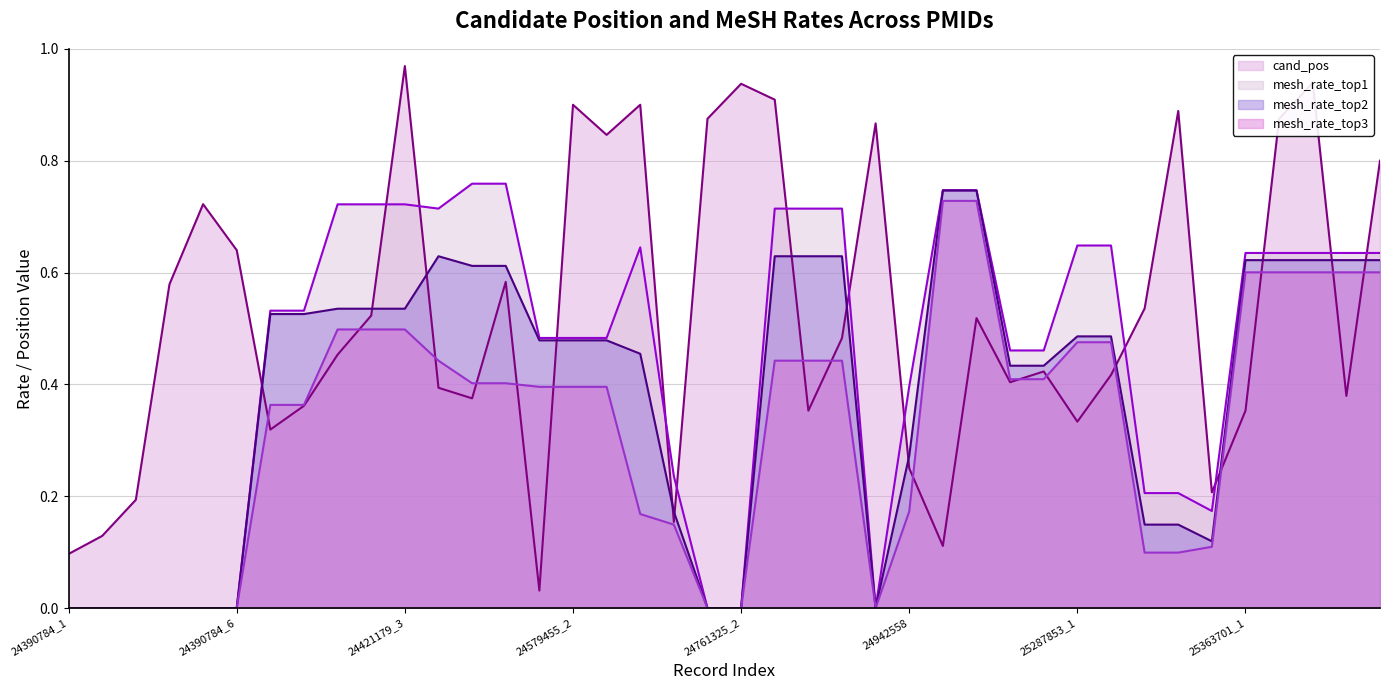

What is the highest value of the cand_pos (line) series?

1.0